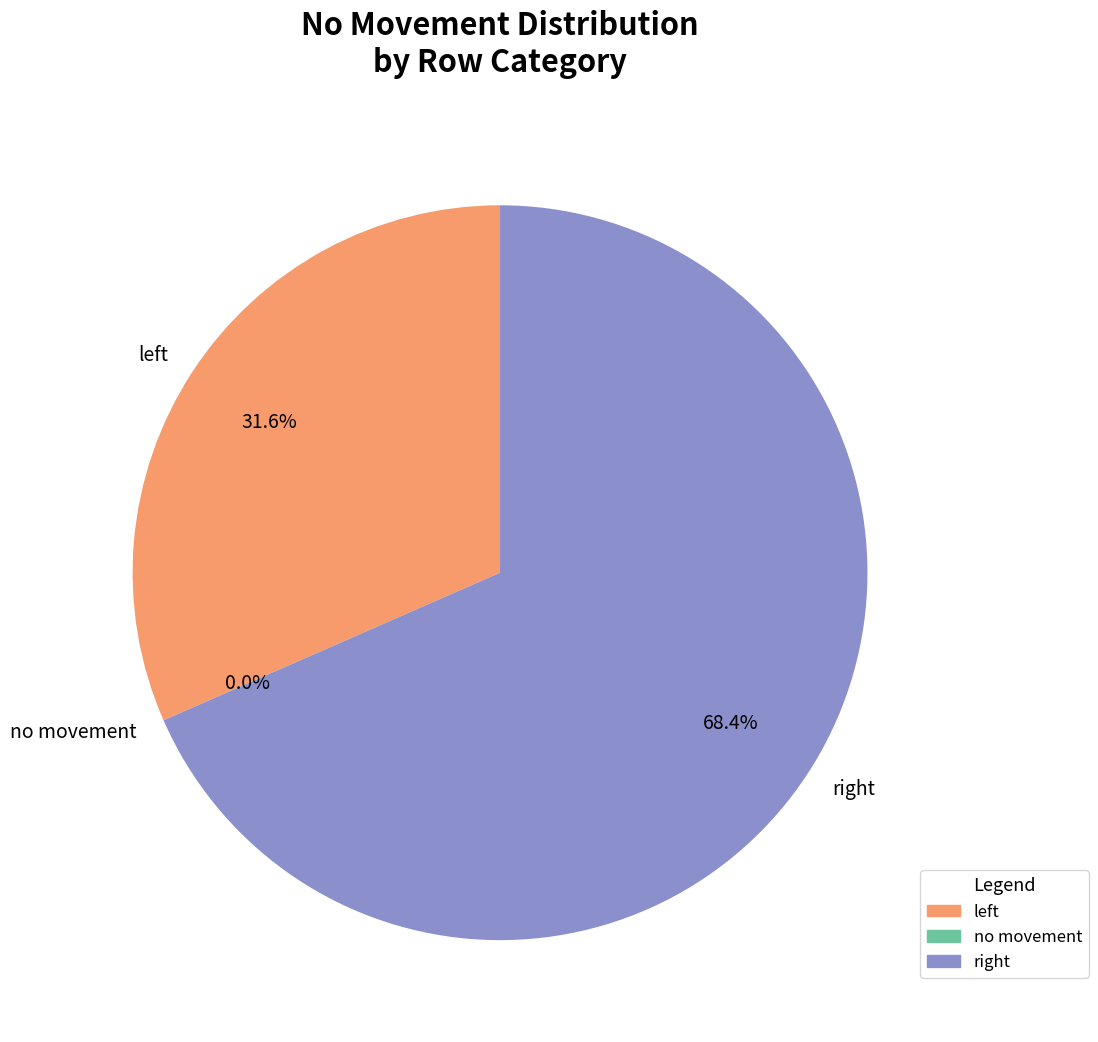

What is the smallest slice in the pie chart?

no movement